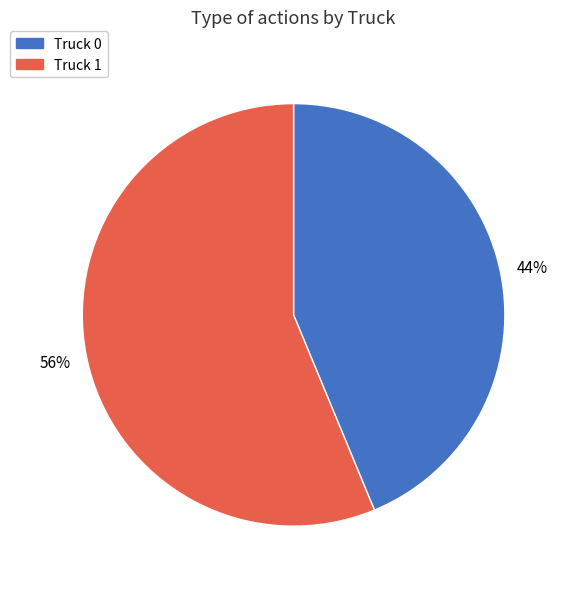

How many slices are in this pie chart?

2